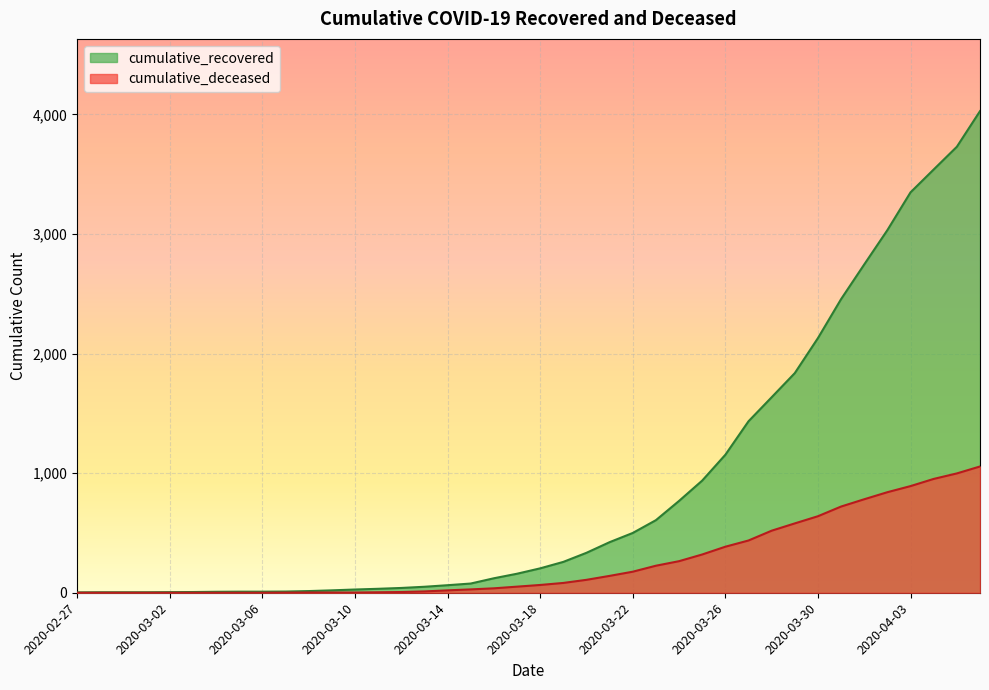

What is the label of the 22nd point from the left?

2020-03-19